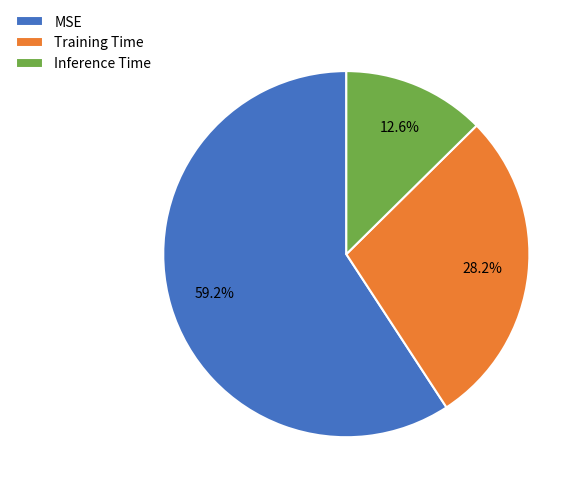

To the nearest percent, what percentage of the pie is Inference Time?

13%